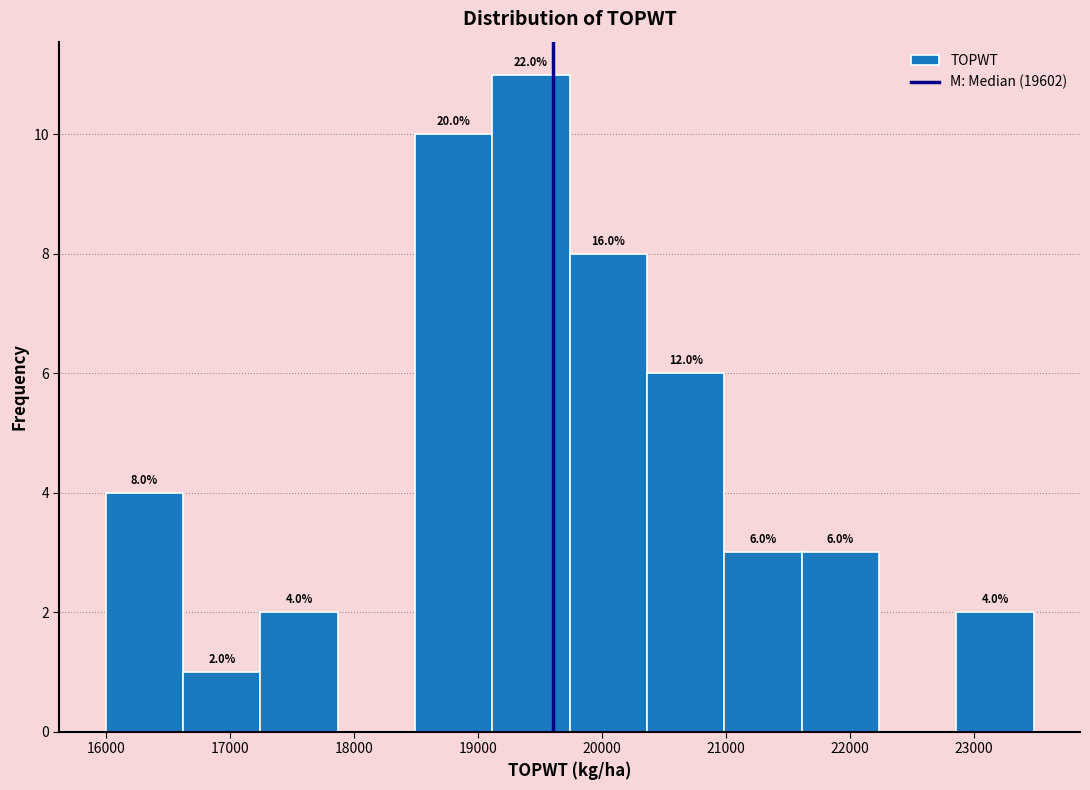

Over which range of the x-axis is the bar tallest?

19100 to 19700